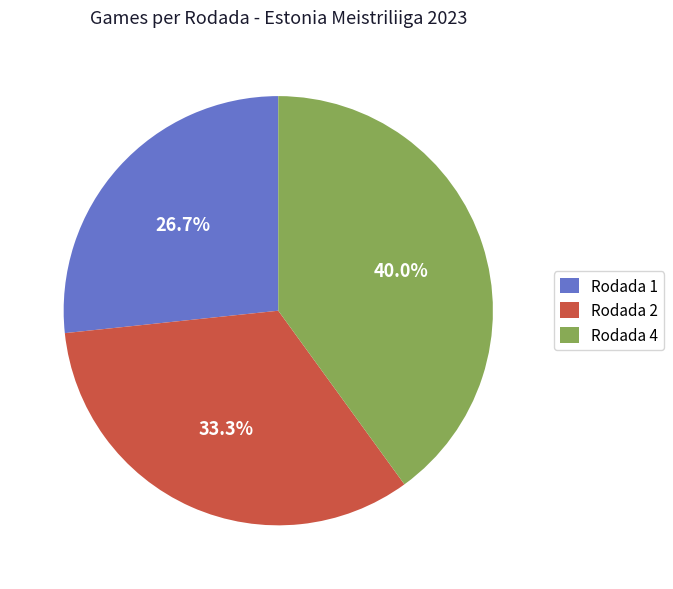

Combined, do Rodada 2 and Rodada 1 account for over 50%?

Yes